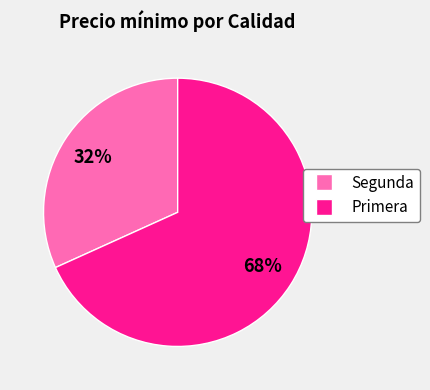

Does any single category account for the majority?

Yes